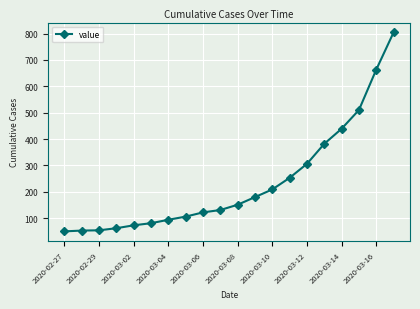

What is the difference between the second highest and second lowest values?

610